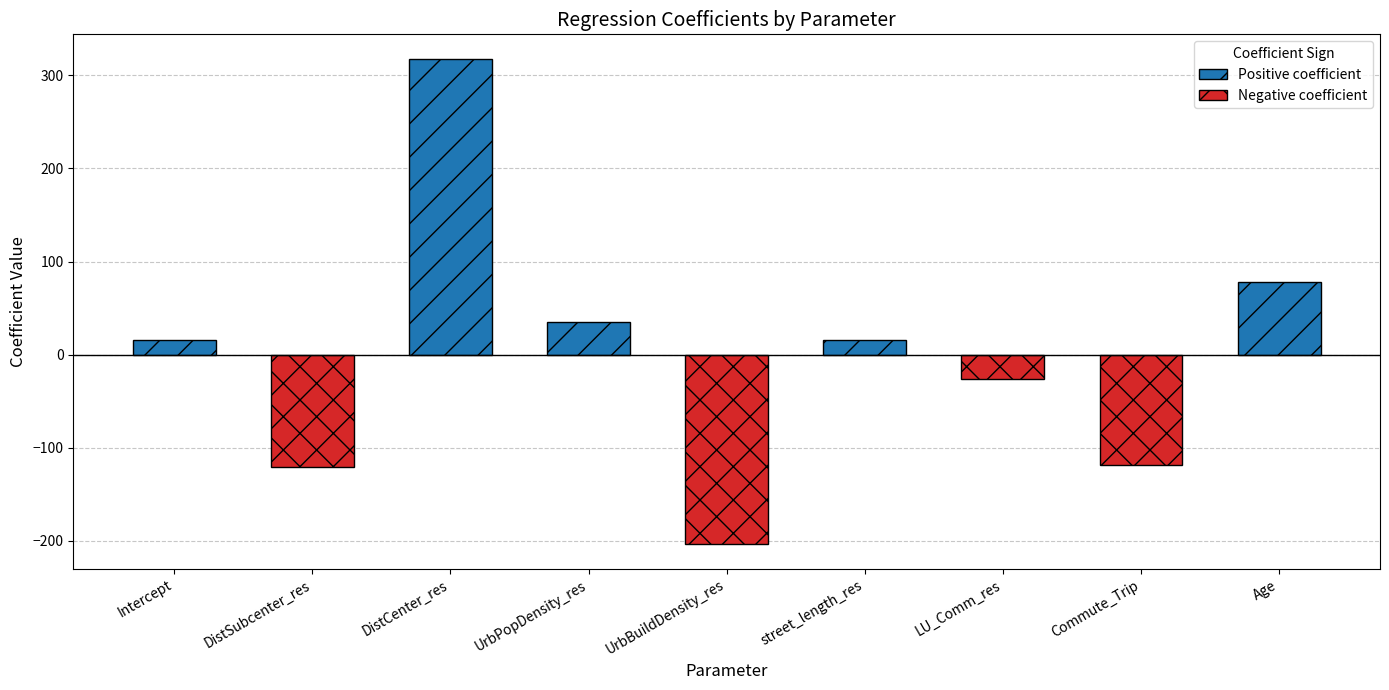

What is the label of the 3rd bar from the left?

DistCenter_res